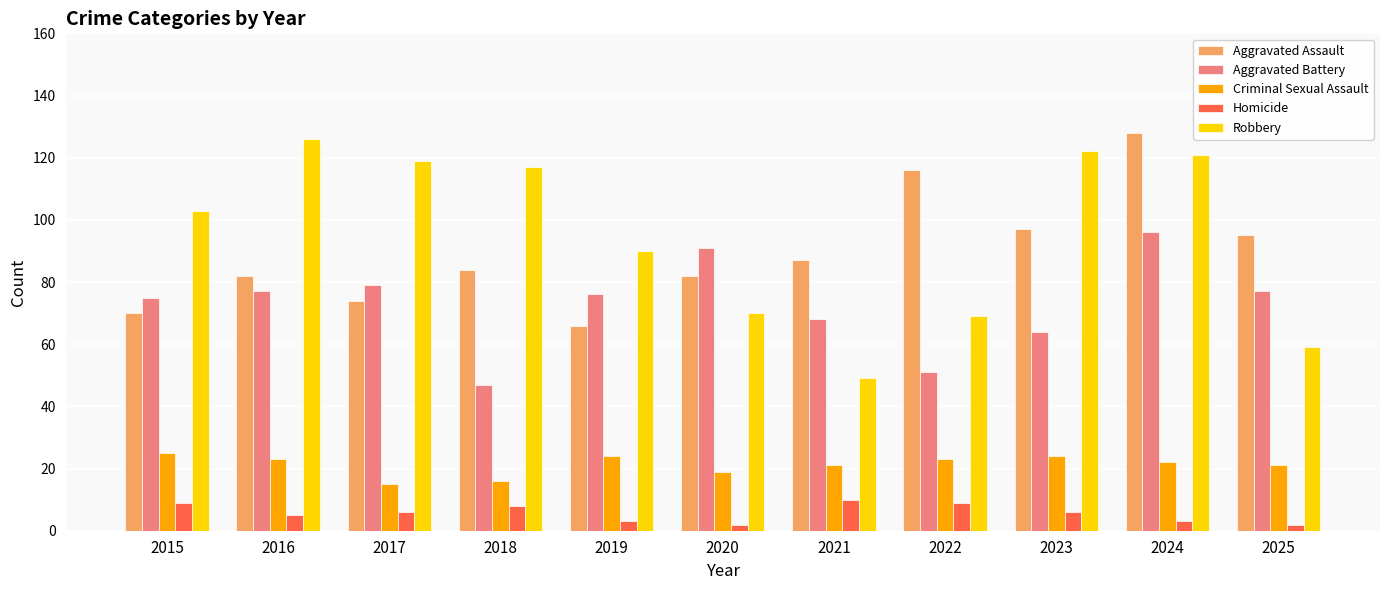

What is the difference between the second highest and second lowest values in the Aggravated Assault series?

46